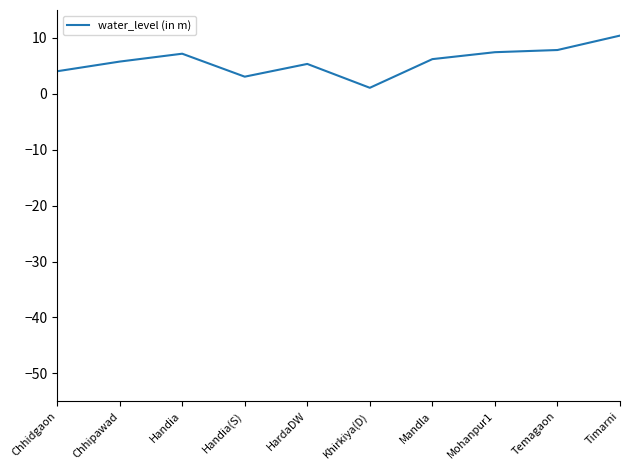

The chart shows a value of 8.5 at HardaDW. True or false?

False